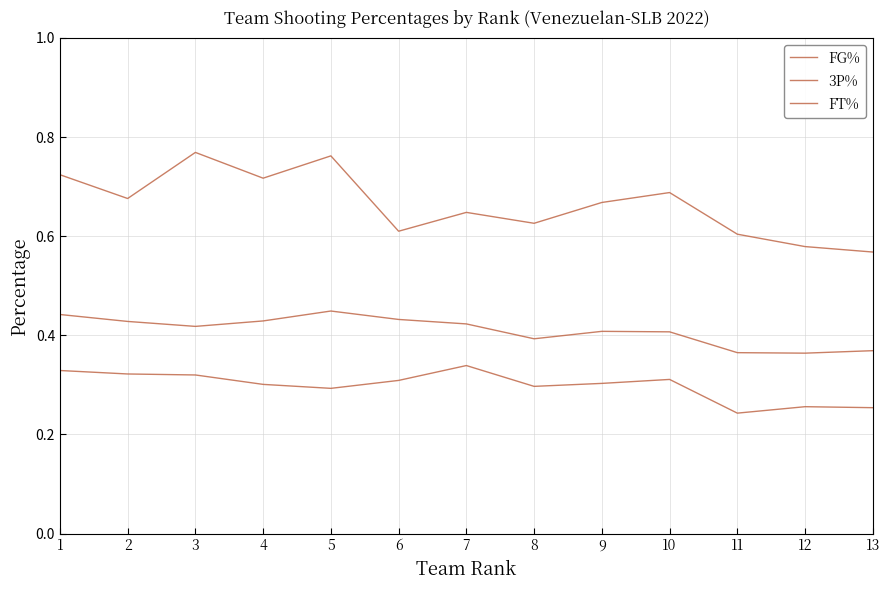

Is it true that 3P% equals 0.3 at 9?

True